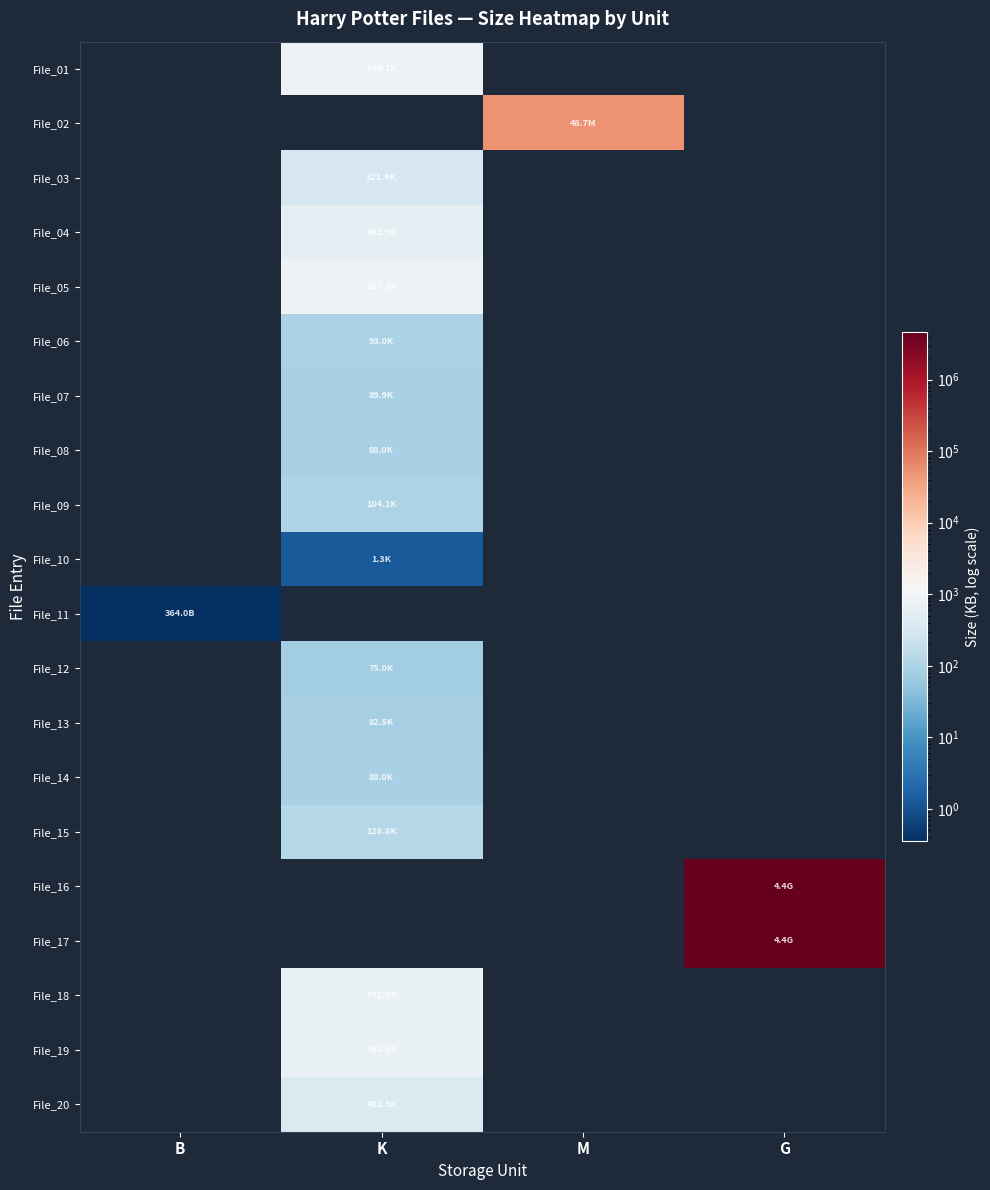

Which label corresponds to the largest value in the chart?

G